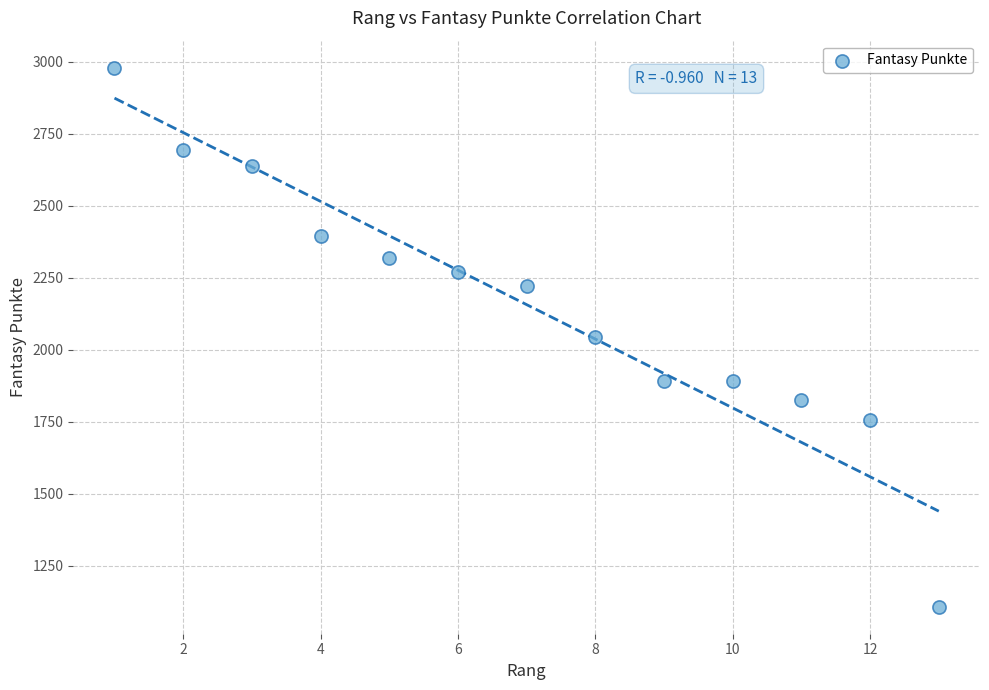

What is the range of Y values (max minus min)?

1871